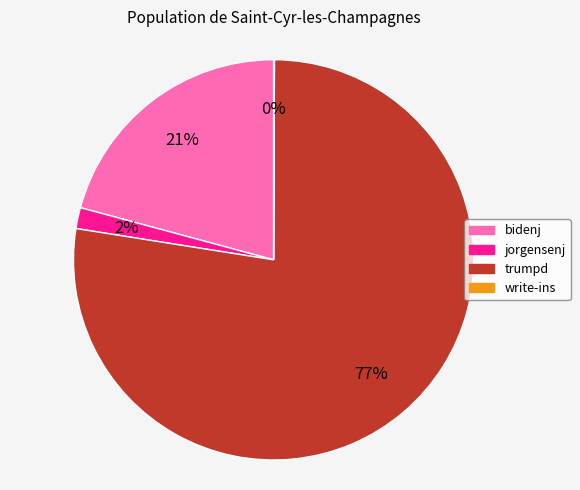

Which slice represents more than half of the pie?

trumpd